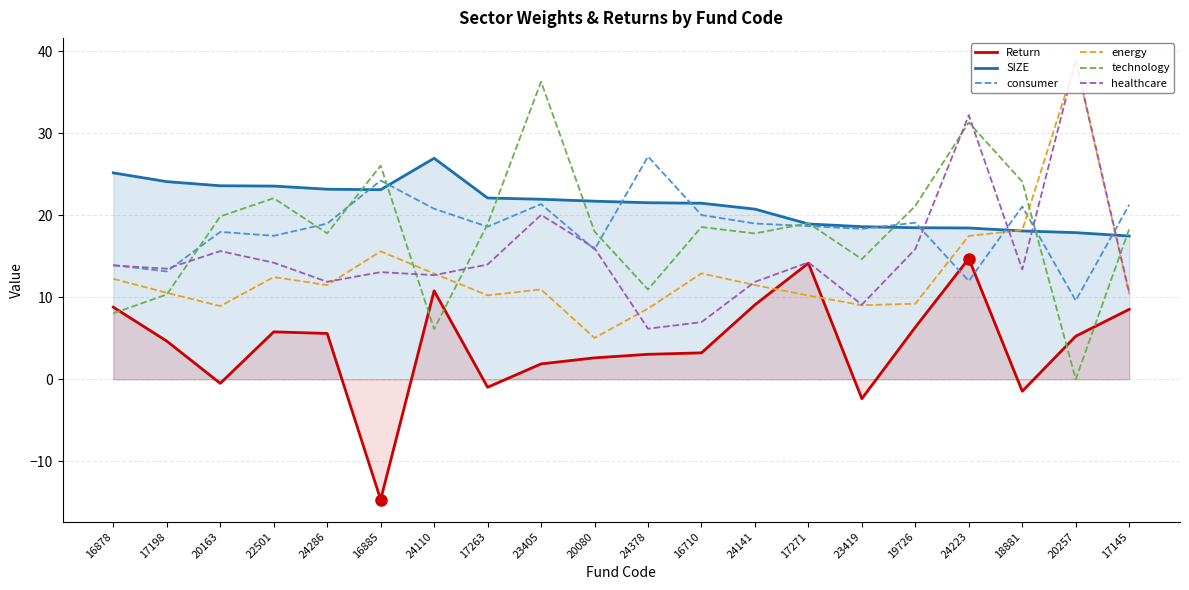

Which series has the largest range (max minus min)?

technology